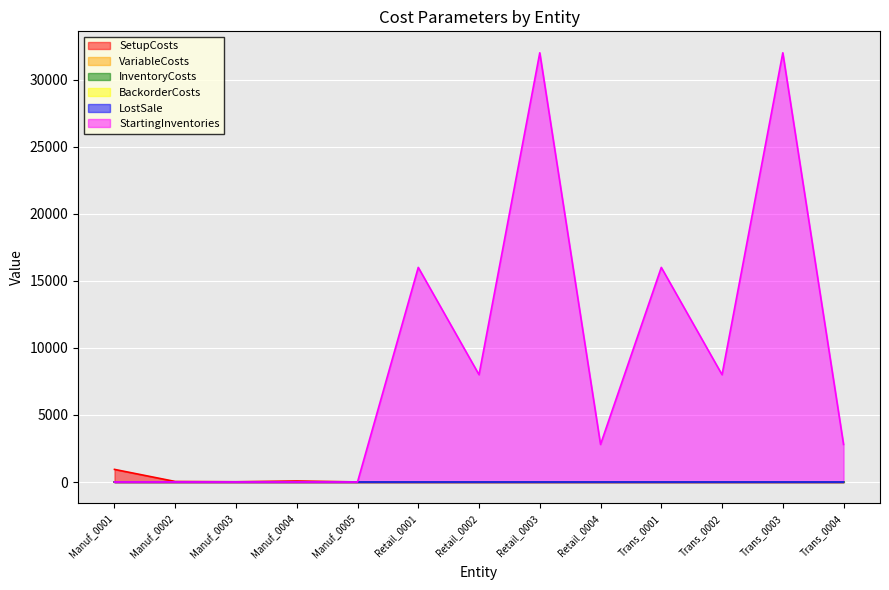

Rank the categories by SetupCosts value from lowest to highest.

Retail_0001, Retail_0002, Retail_0003, Retail_0004, Trans_0004, Trans_0002, Trans_0001, Trans_0003, Manuf_0005, Manuf_0003, Manuf_0002, Manuf_0004, Manuf_0001